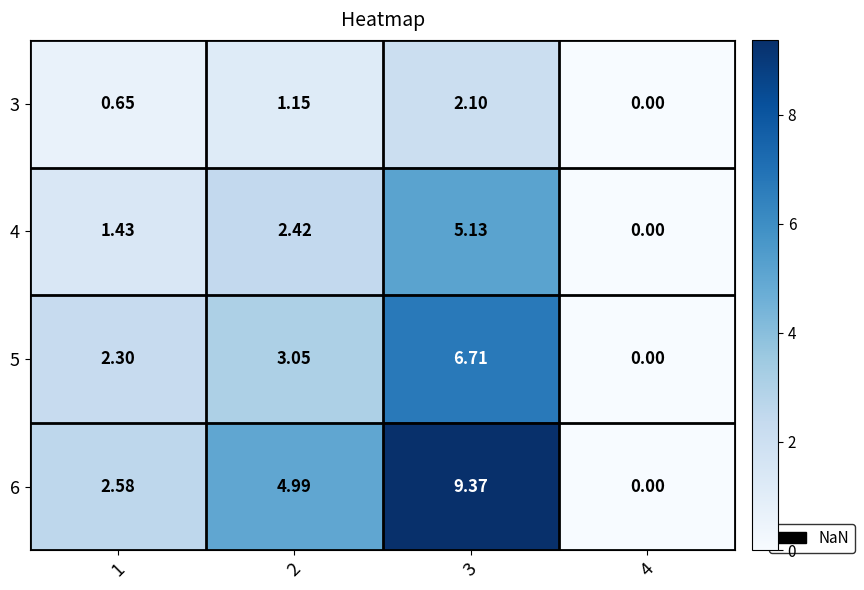

At which category is the sum across all series the highest?

3